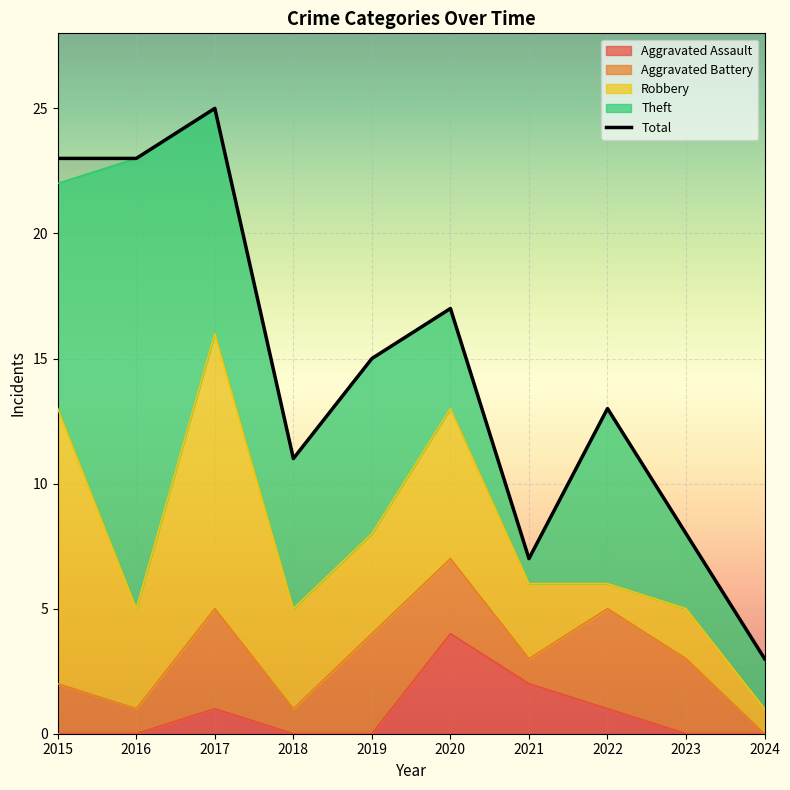

What is the value of the 1st point from the left?

23